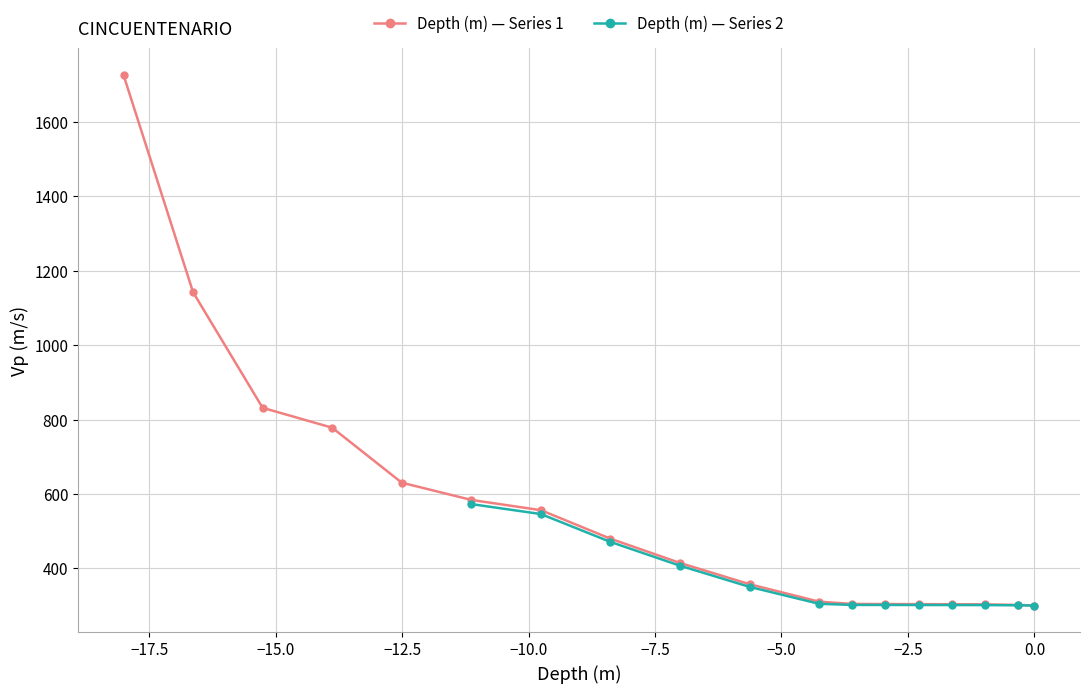

The Vp (m) series shows 142.0 at 9. True or false?

False